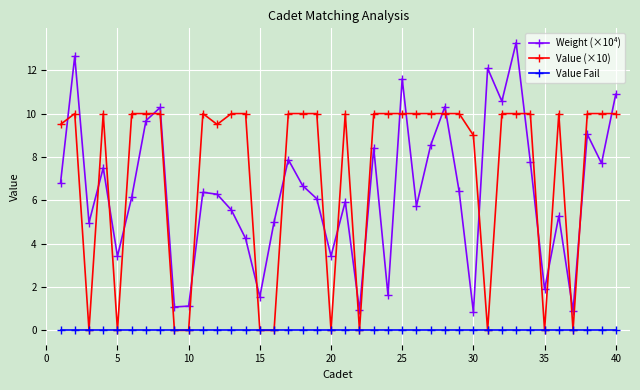

List the series in order of their peak value, lowest first.

Value Fail, Value (×10), Weight (×10⁴)